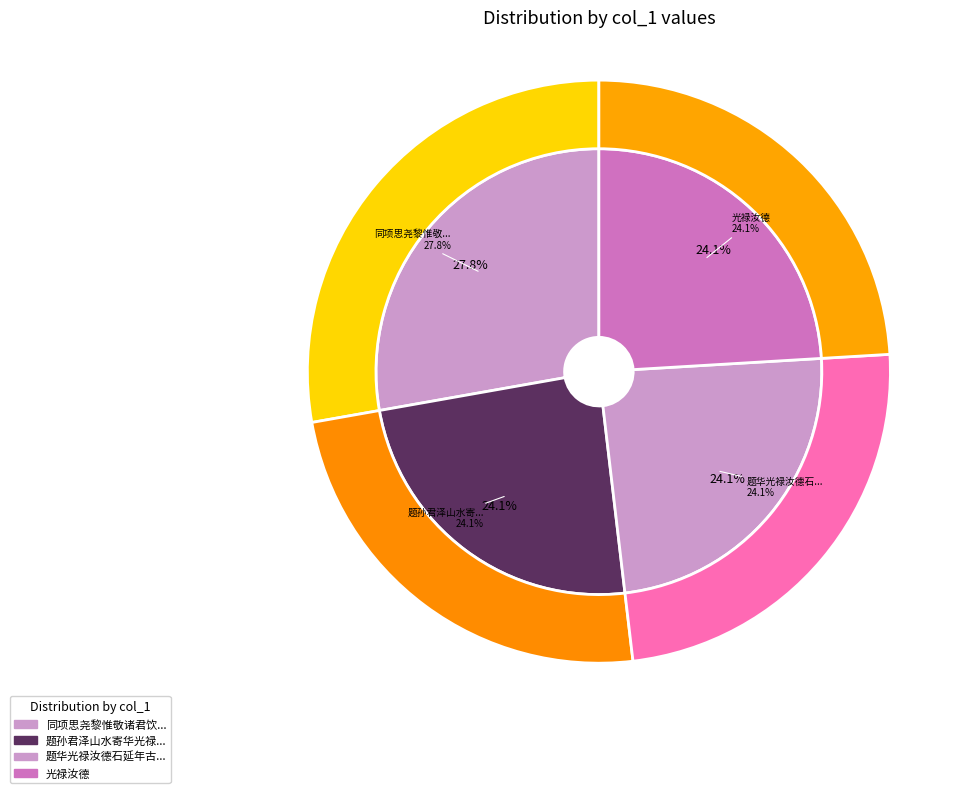

To the nearest percent, what is the difference between the largest and smallest slice percentages?

4%